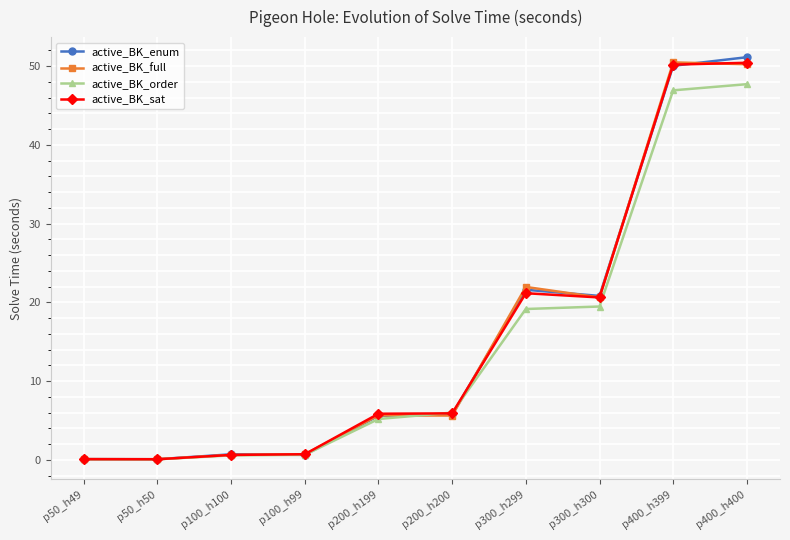

What is the label of the 6th point from the right?

p200_h199